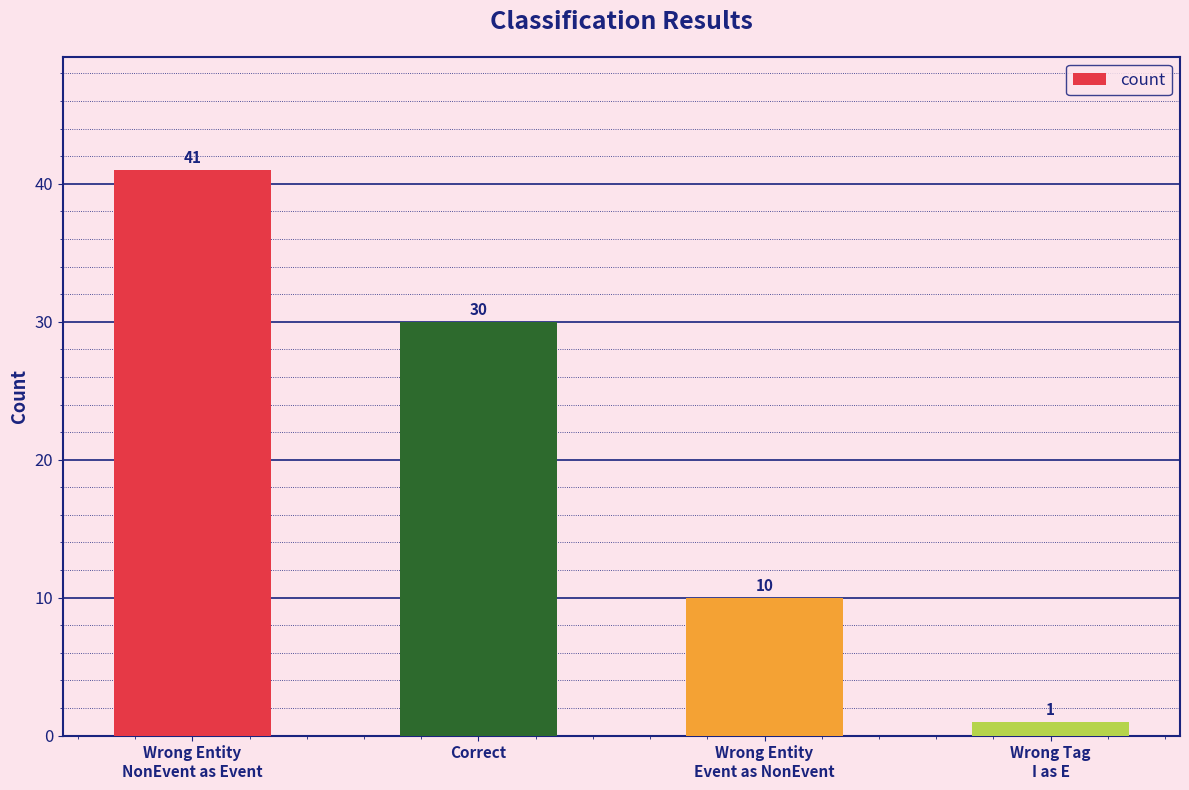

Count the values in the range 10 to 41.

3